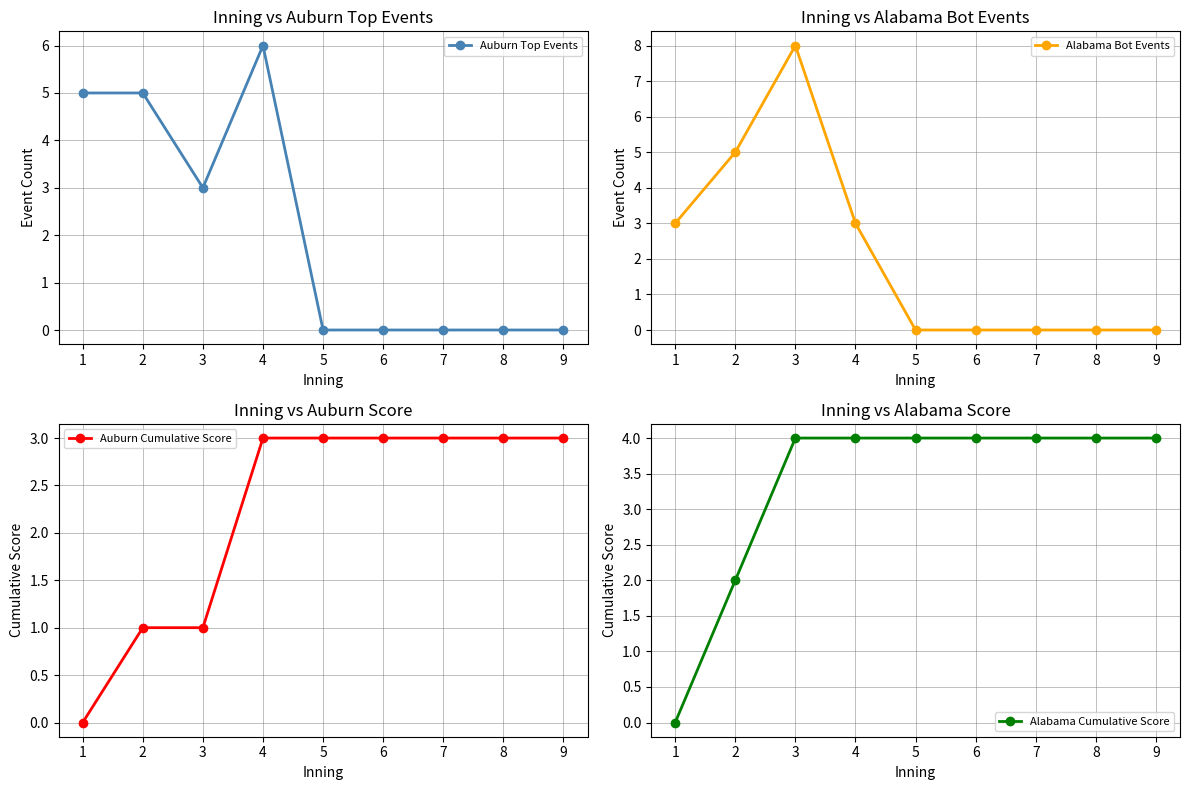

What is the difference between the maximum and minimum values in the Alabama Bot Events series?

8